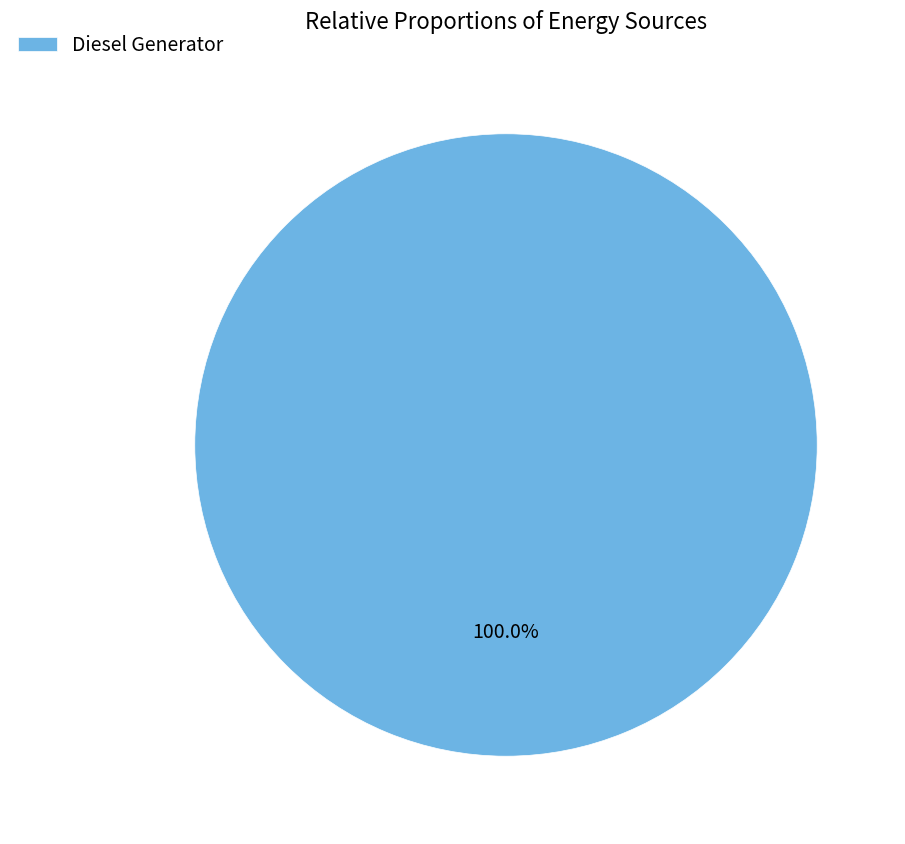

Rank the categories by value from lowest to highest.

Diesel Generator